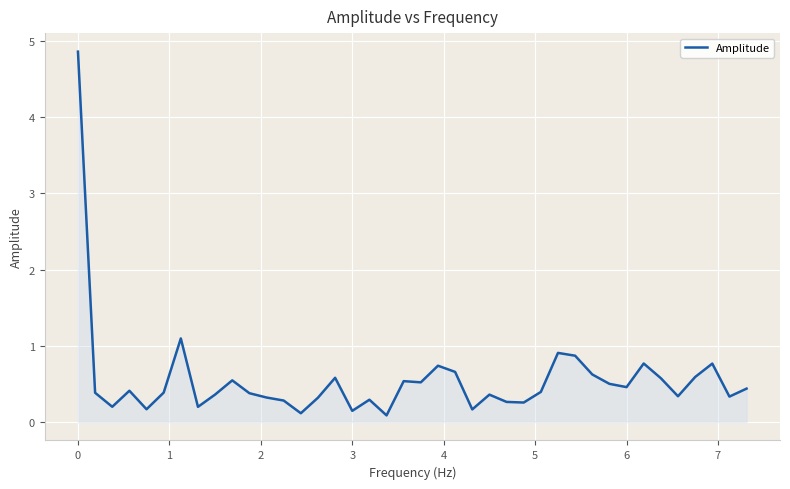

What is the maximum value shown in the chart?

4.9